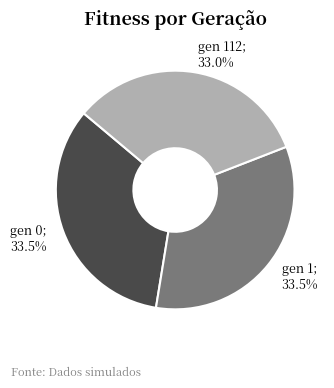

Is there any slice that represents more than half of the pie?

No